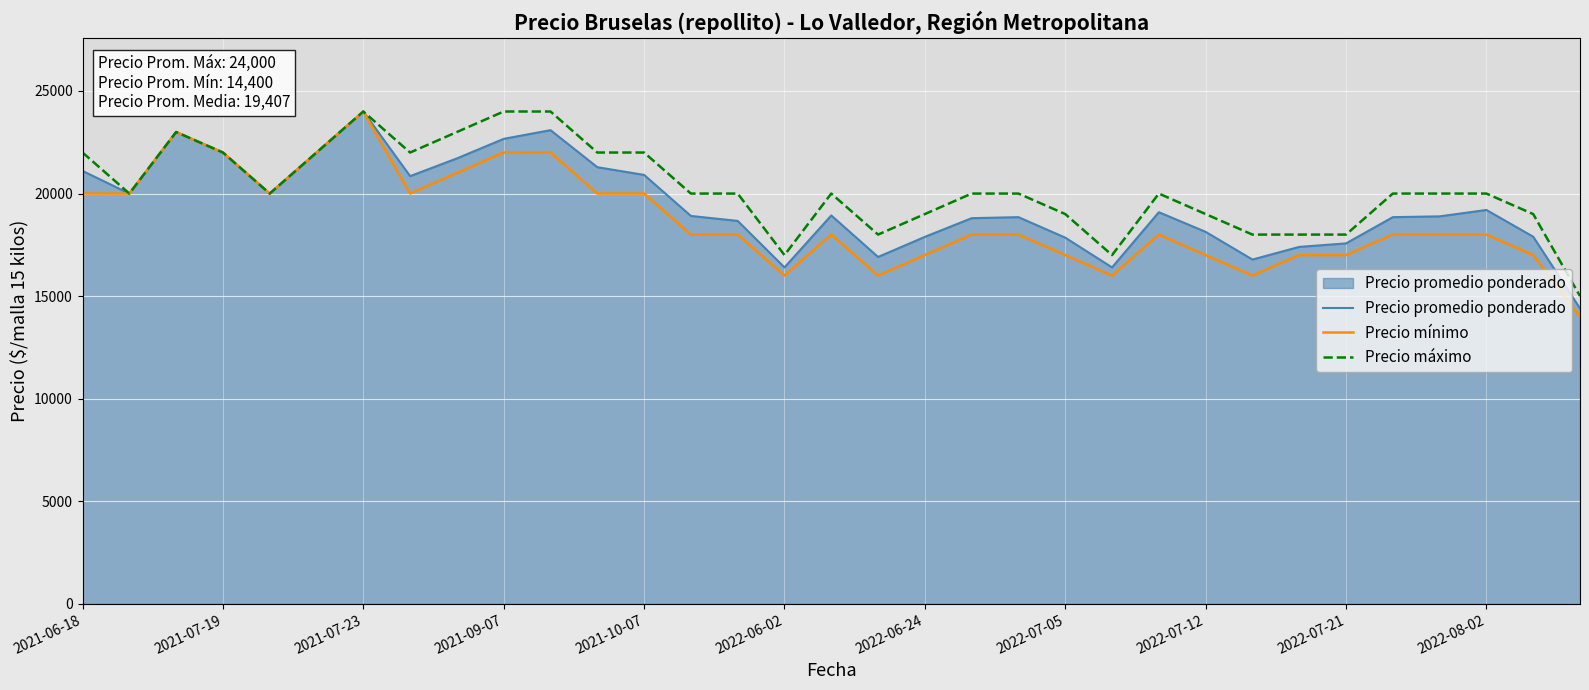

How many interior local valleys does the Precio mínimo series have?

6